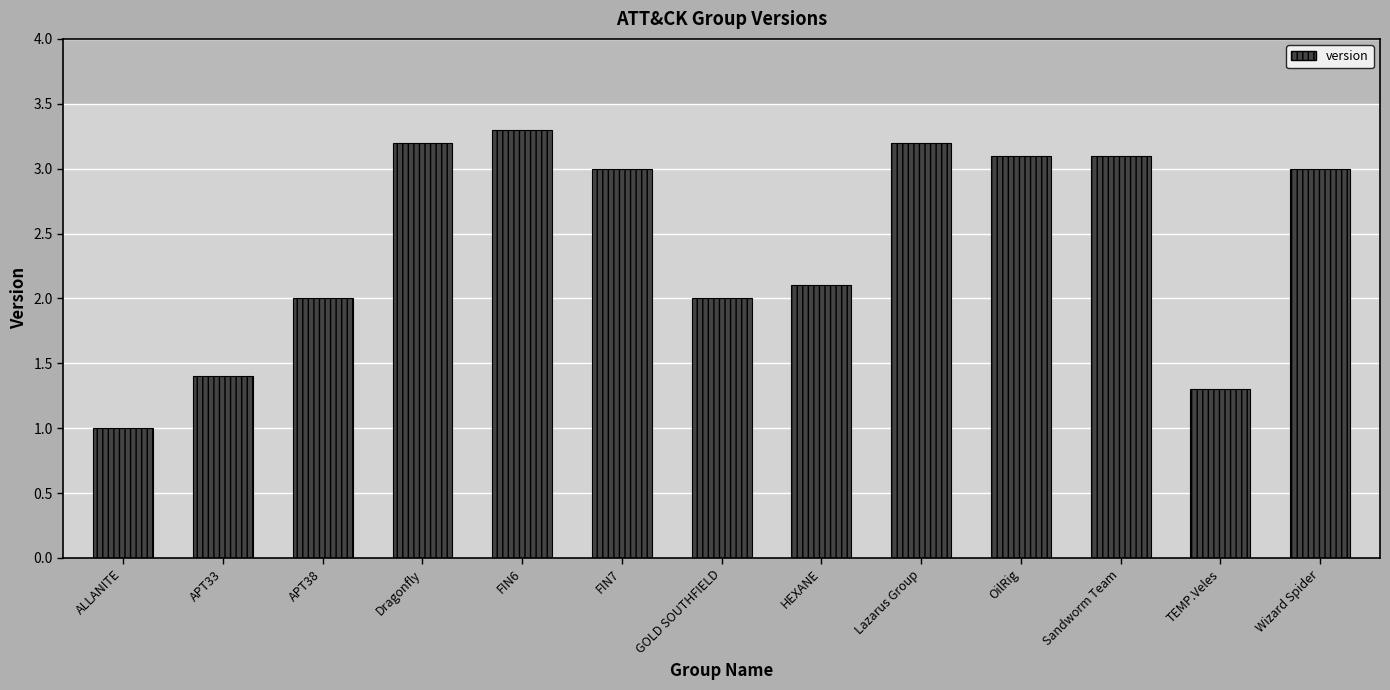

What is the difference between the values at Lazarus Group and OilRig?

0.1